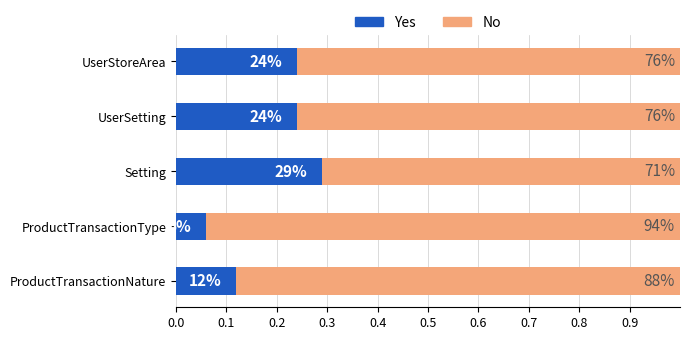

What are all the series names shown in the legend?

Yes, No